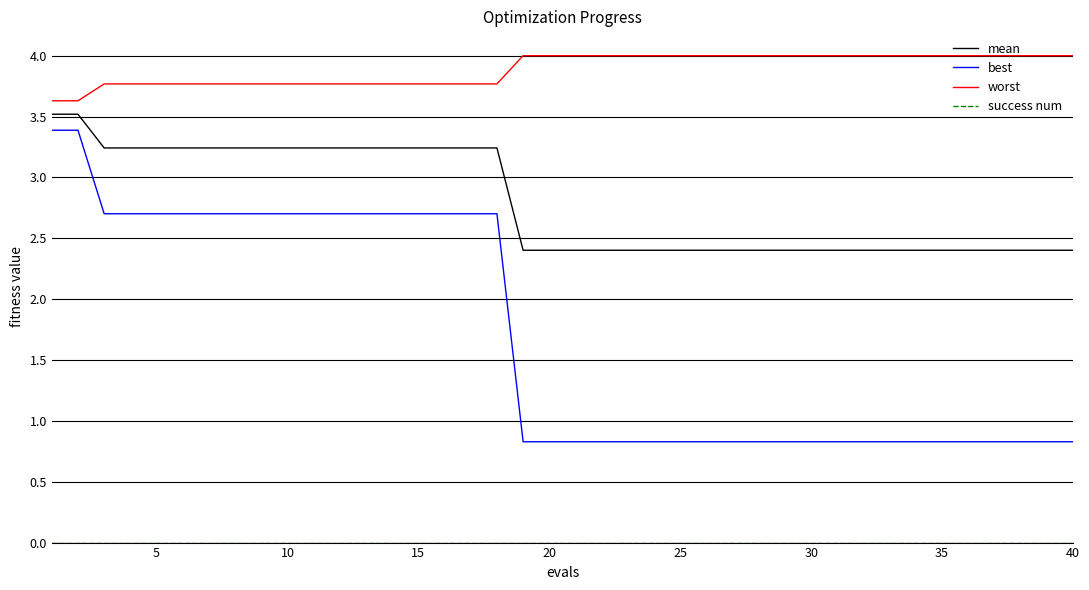

At how many categories does at least one series exceed 2?

40